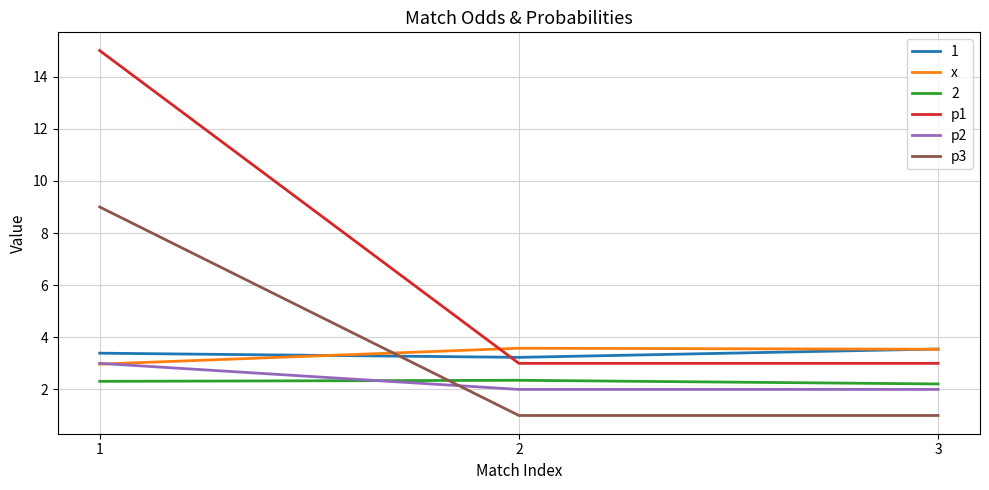

Is the value of p1 at 2 greater than the value of p3 at 2?

Yes